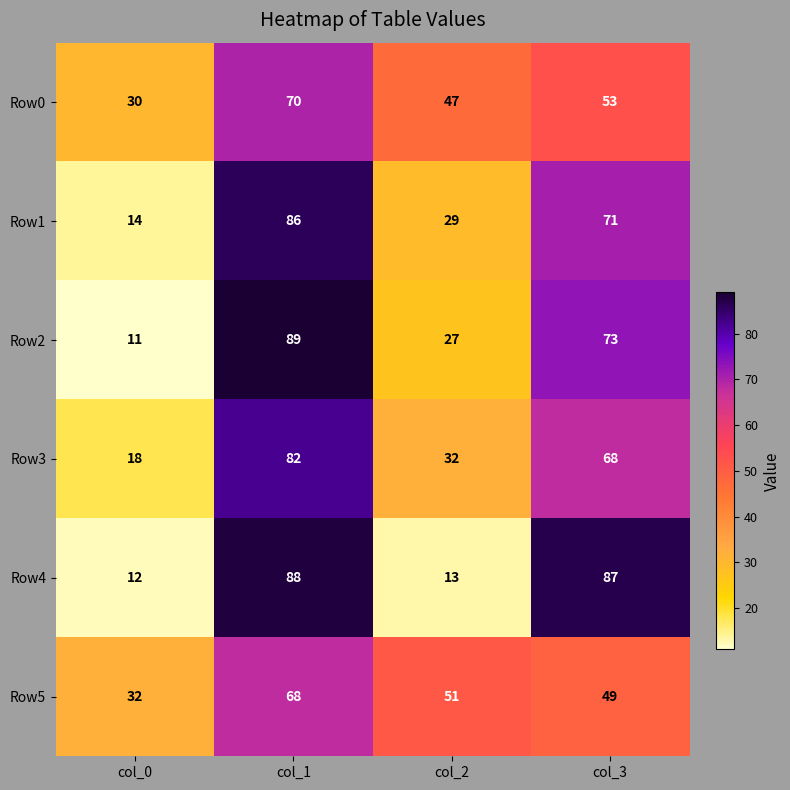

Reading left to right, what are all the values shown in this chart?

Row0: 30	70	47	53
Row1: 14	86	29	71
Row2: 11	89	27	73
Row3: 18	82	32	68
Row4: 12	88	13	87
Row5: 32	68	51	49